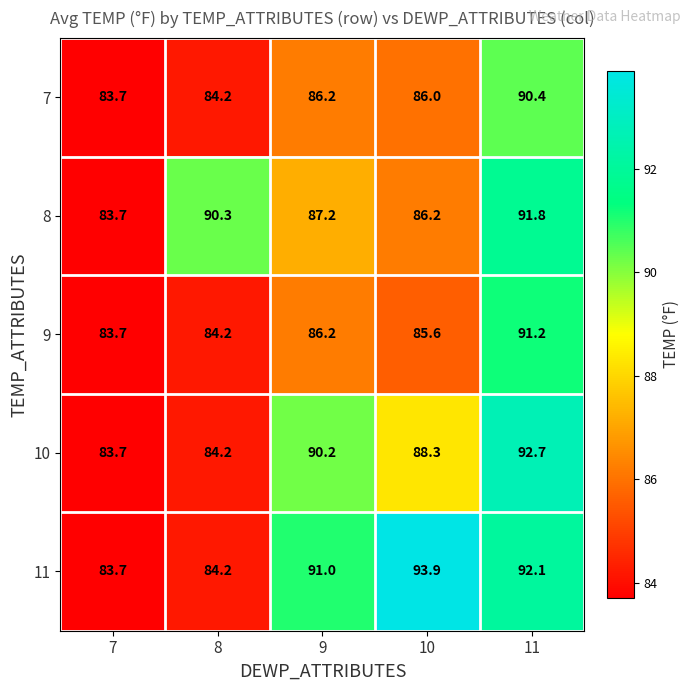

The 11 series shows 93.9 at 10. True or false?

True